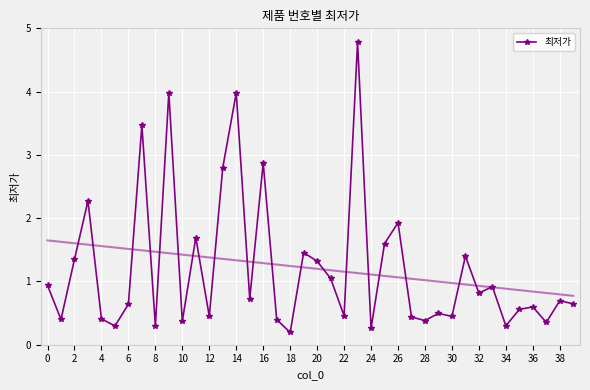

Reading right to left, list all the values displayed in this chart.

0.6	0.7	0.4	0.6	0.6	0.3	0.9	0.8	1.4	0.4	0.5	0.4	0.4	1.9	1.6	0.3	4.8	0.5	1.0	1.3	1.5	0.2	0.4	2.9	0.7	4.0	2.8	0.4	1.7	0.4	4.0	0.3	3.5	0.6	0.3	0.4	2.3	1.4	0.4	0.9